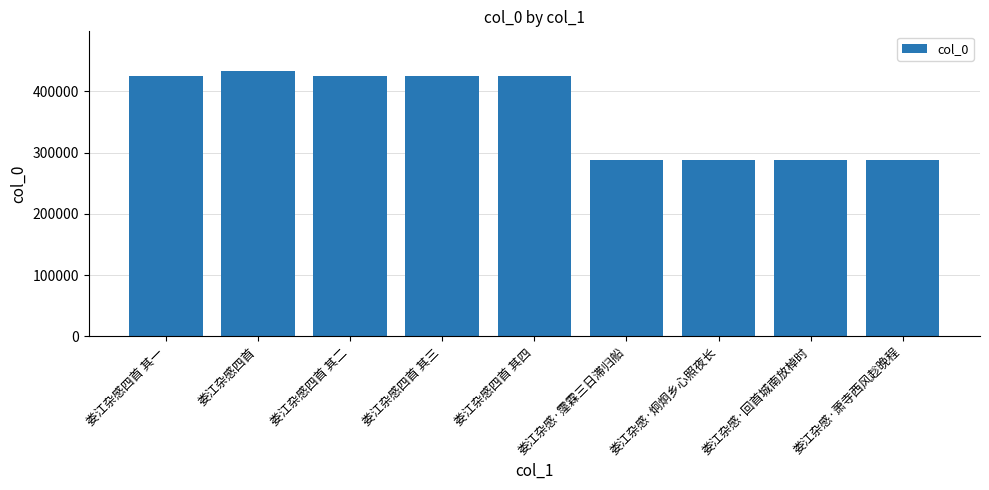

What is the change in value from 娄江杂感四首 其四 to 娄江杂感·萧寺西风趁晚程?

-137011